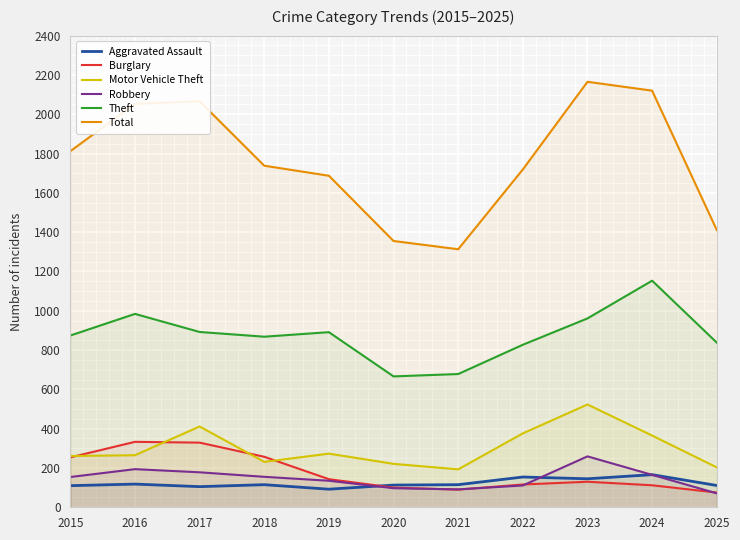

Where is Robbery nearest to the value 165?

2024